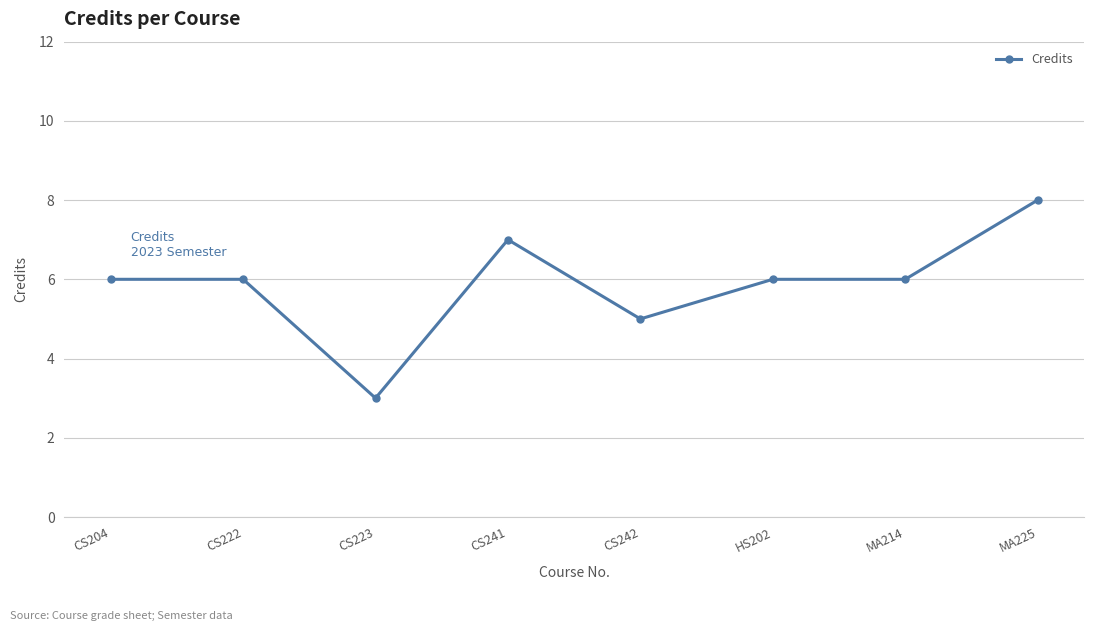

What is the difference between the values at CS222 and CS241?

1